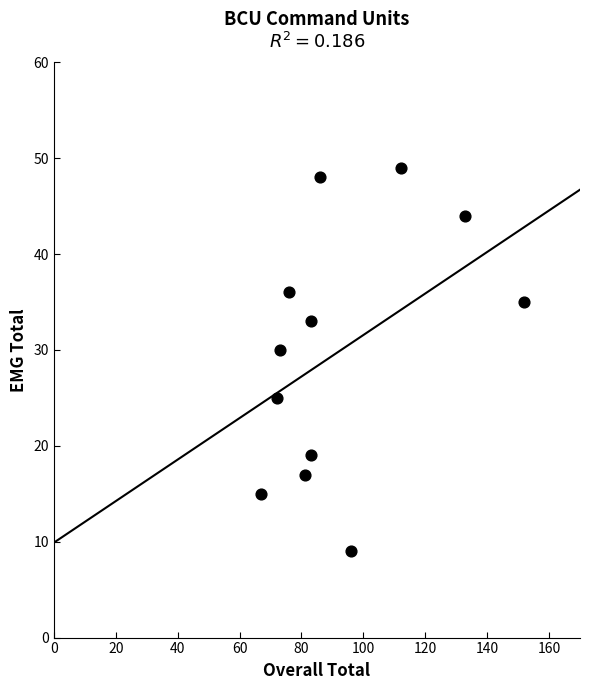

What Y value in the scatter plot is closest to 29?

30